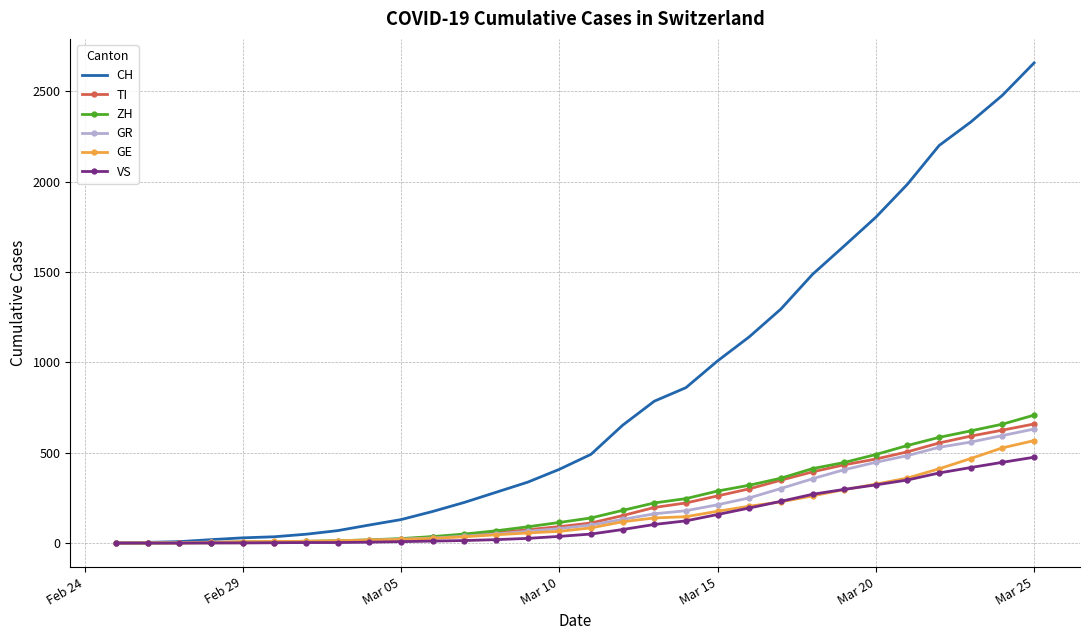

Which series has the largest range (max minus min)?

CH